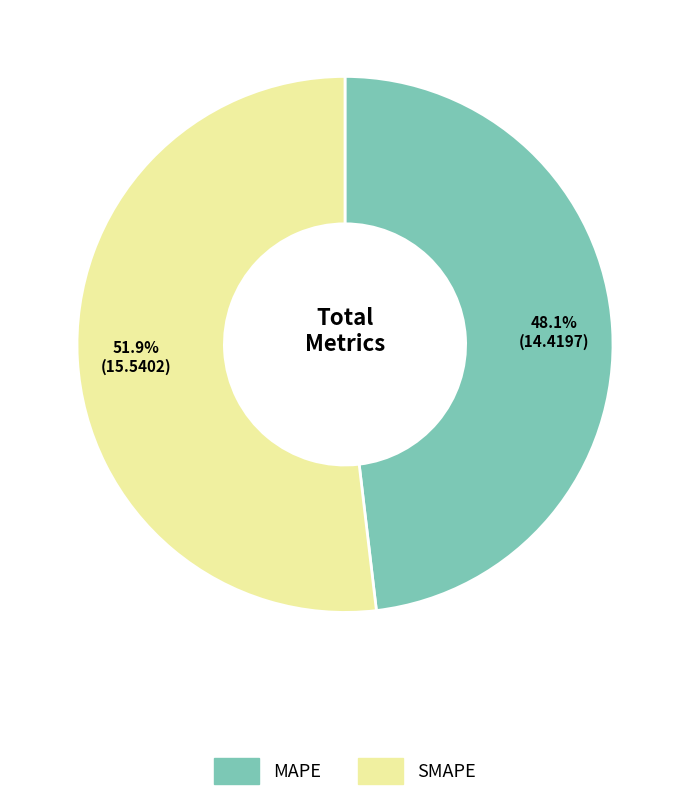

What is the smallest slice in the pie chart?

MAPE